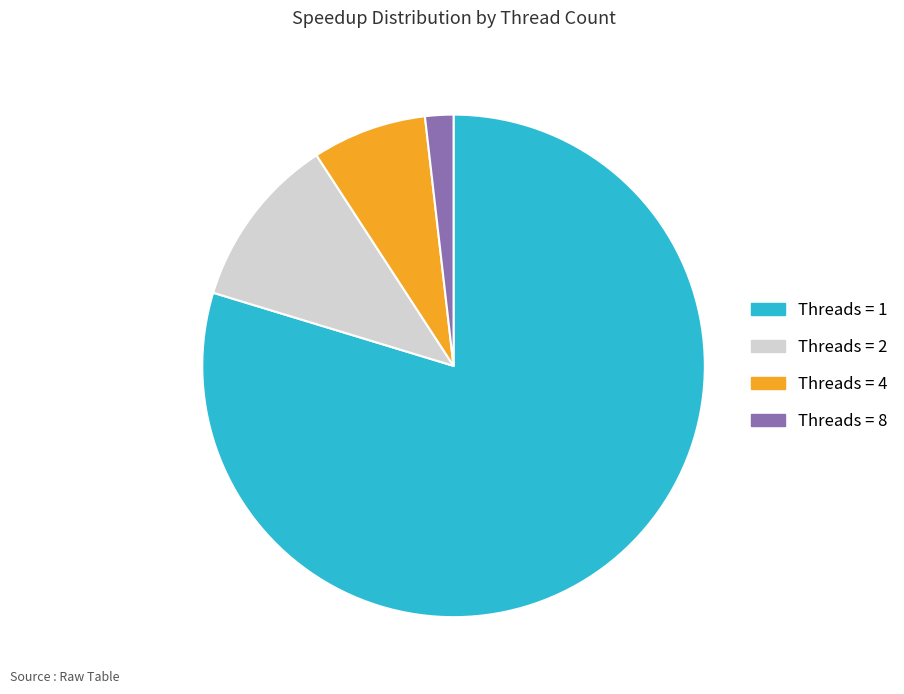

Is the sum of Threads = 1 and Threads = 8 greater than half?

Yes